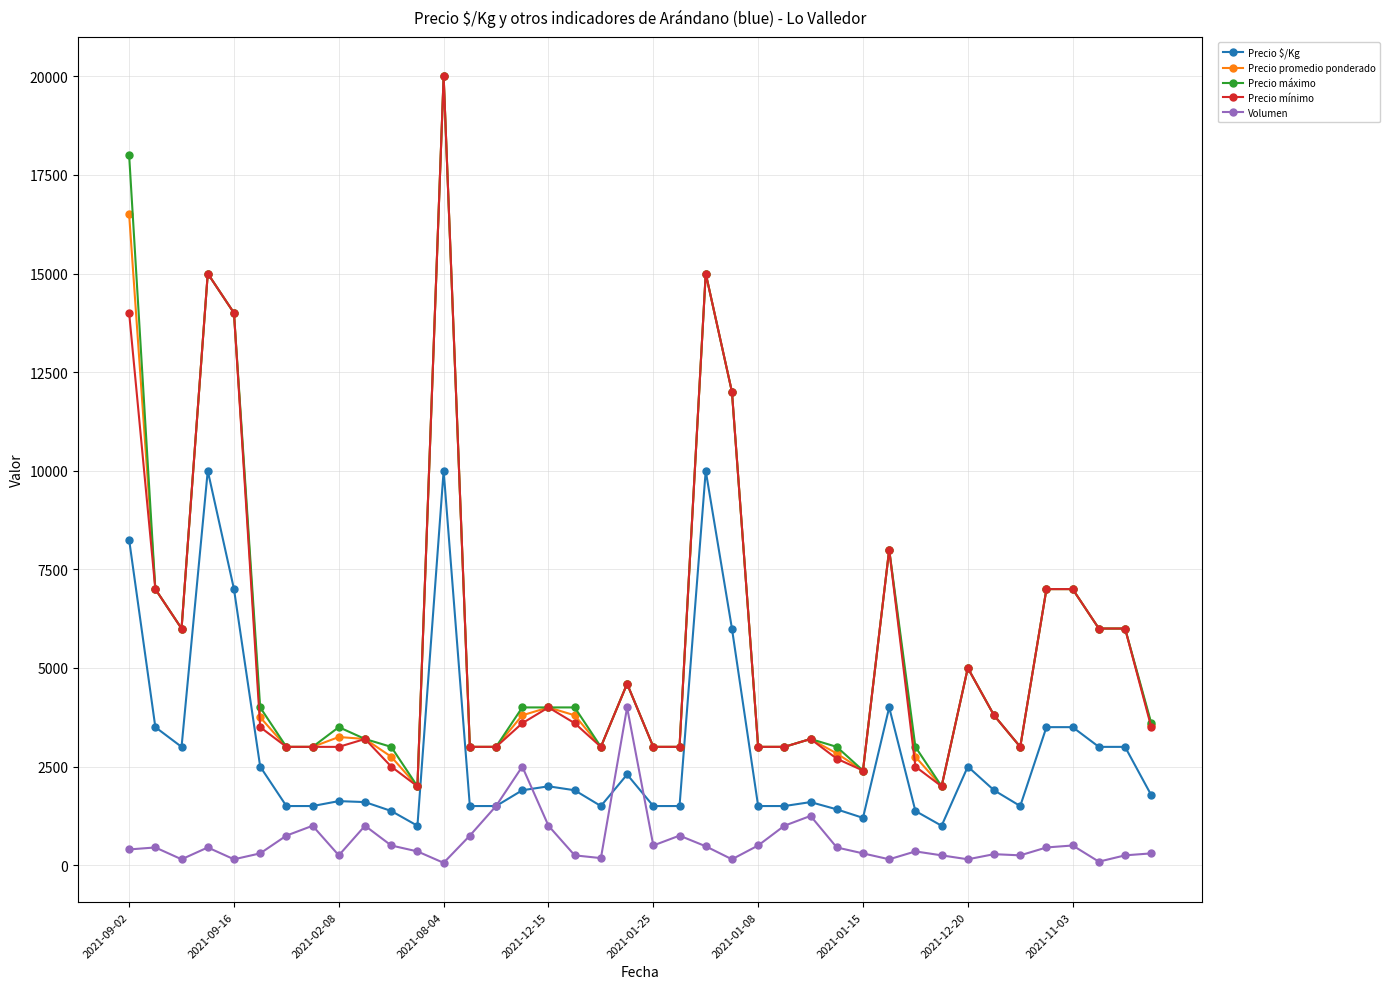

At how many categories does at least one series exceed 6318?

10